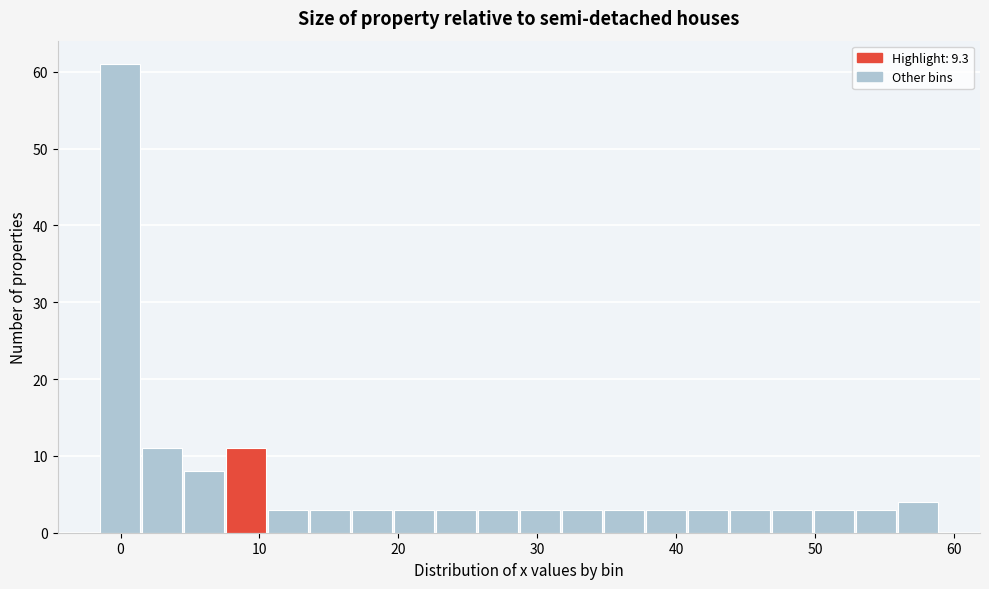

Read against the x-axis, roughly where is the centre of the tallest bar?

0